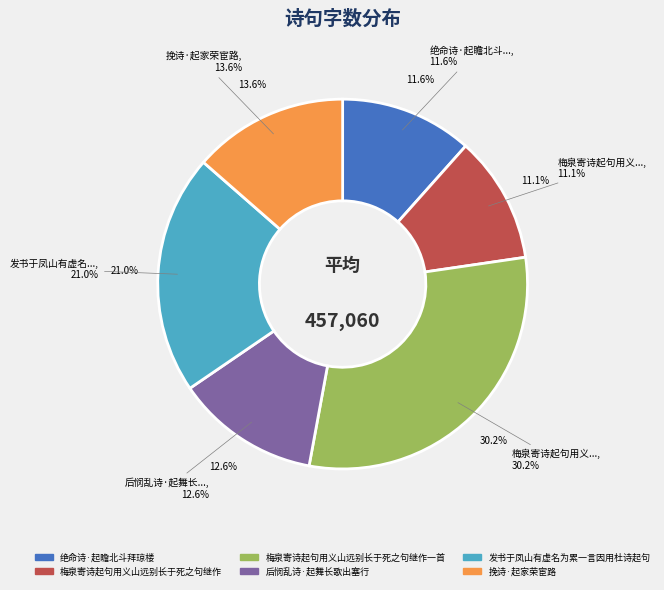

What percentage is NOT represented by 梅泉寄诗起句用义山远别长于死之句继作一首?

69.8%